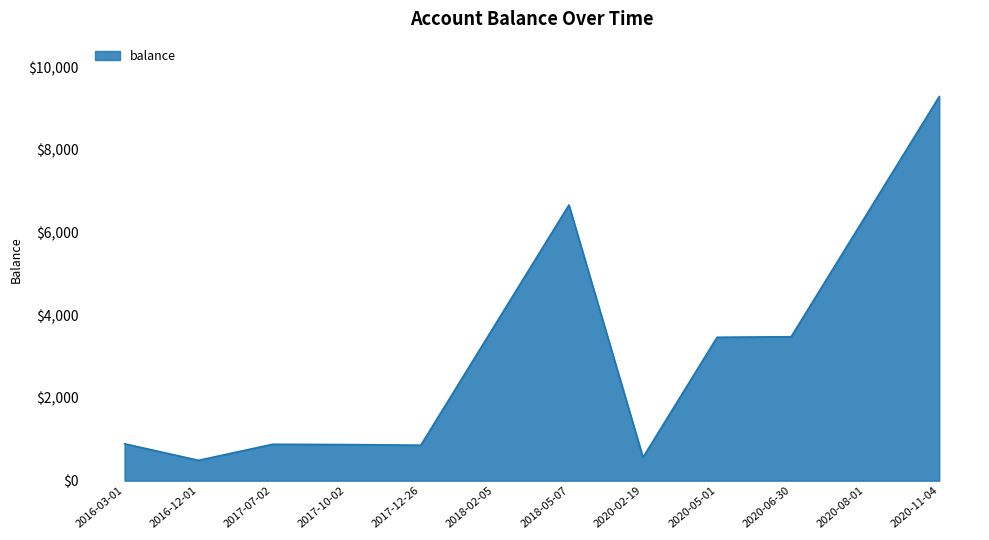

The value at 2017-12-26 is 857.9. True or false?

True